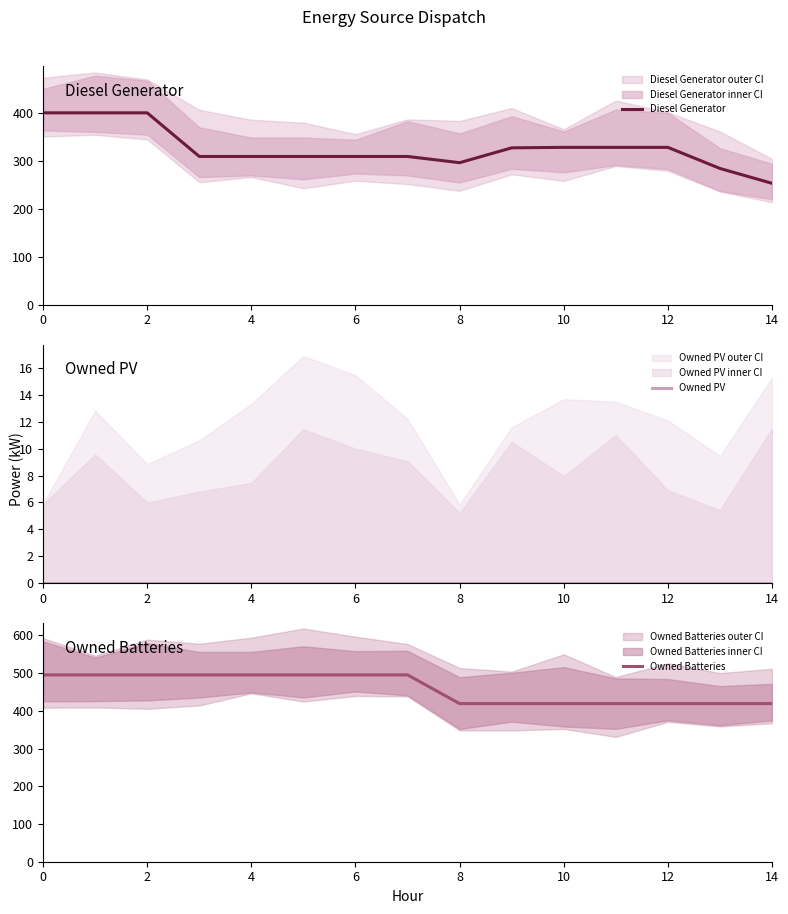

The Diesel Generator series shows 120 at 12. True or false?

False